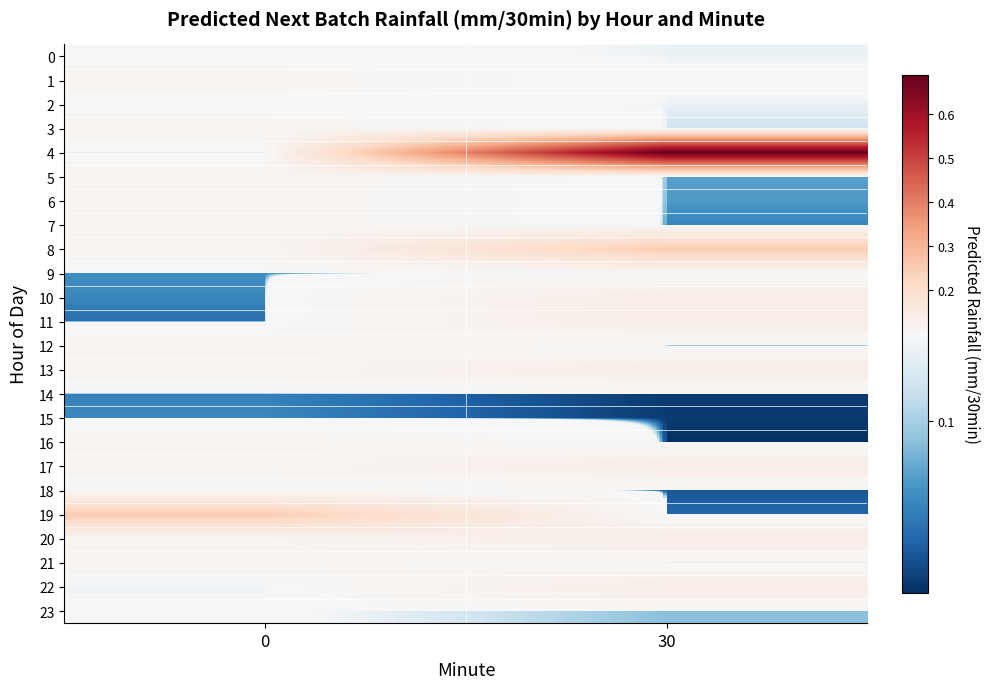

List the series in order of their peak value, highest first.

4, 19, 8, 10, 11, 13, 17, 20, 22, 1, 3, 5, 6, 7, 12, 16, 21, 0, 23, 2, 18, 9, 15, 14